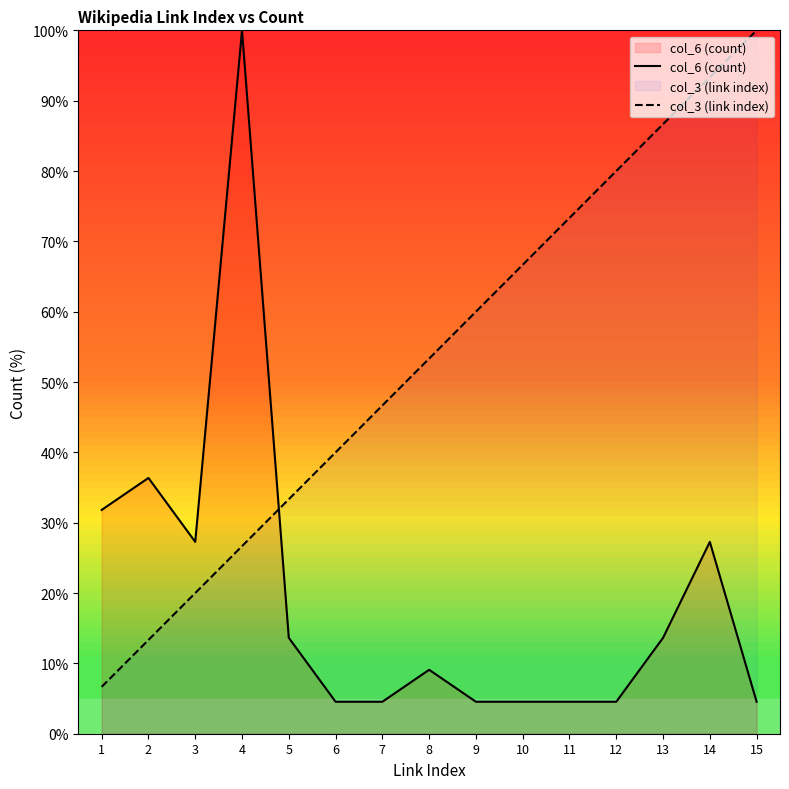

True or false: col_6 (count) has more than 2 interior local peaks.

True